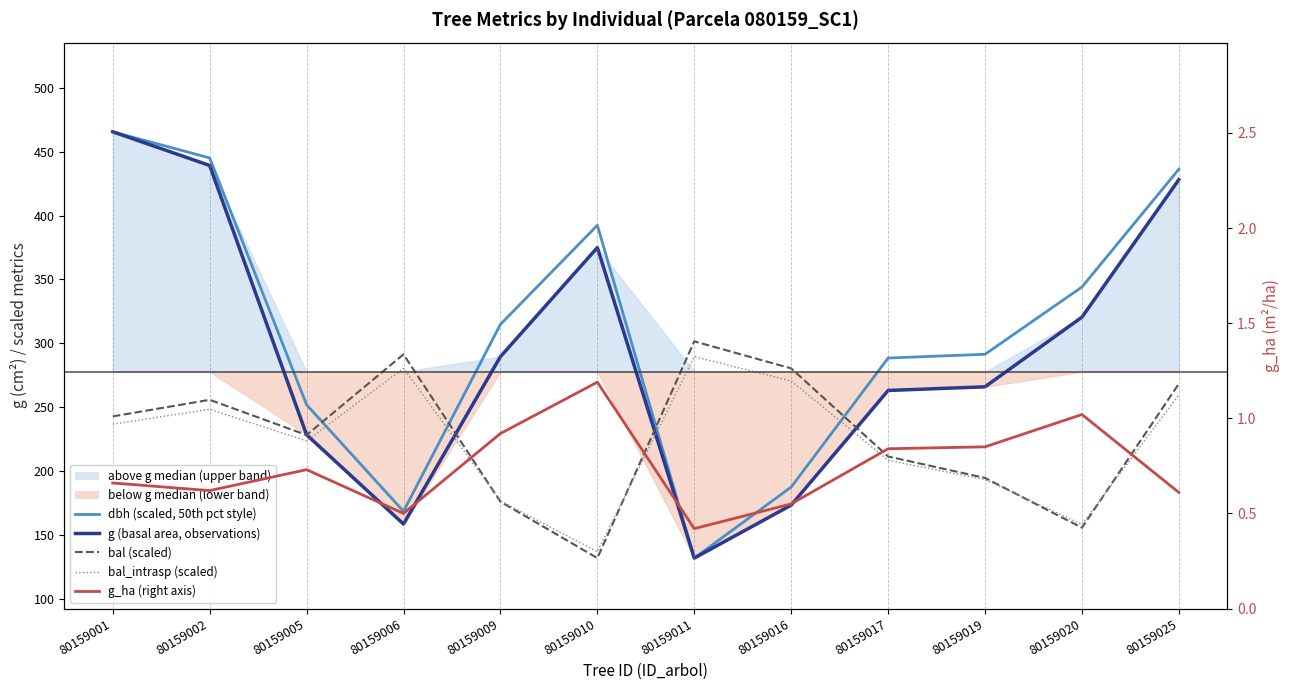

How many interior local peaks does the g (basal area, observations) series have?

1